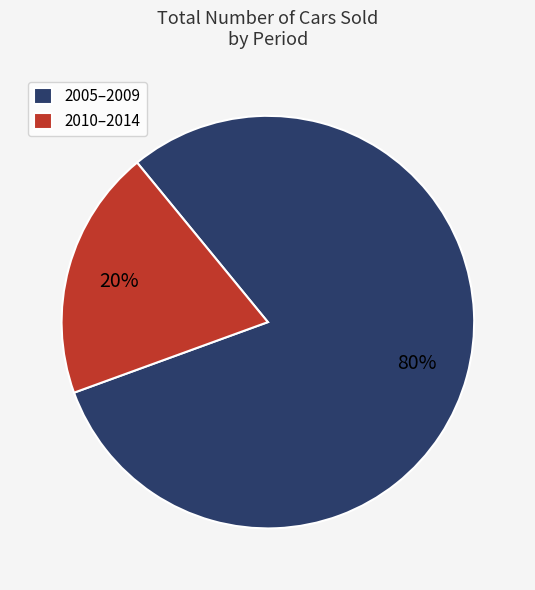

Count the number of slices in the pie.

2